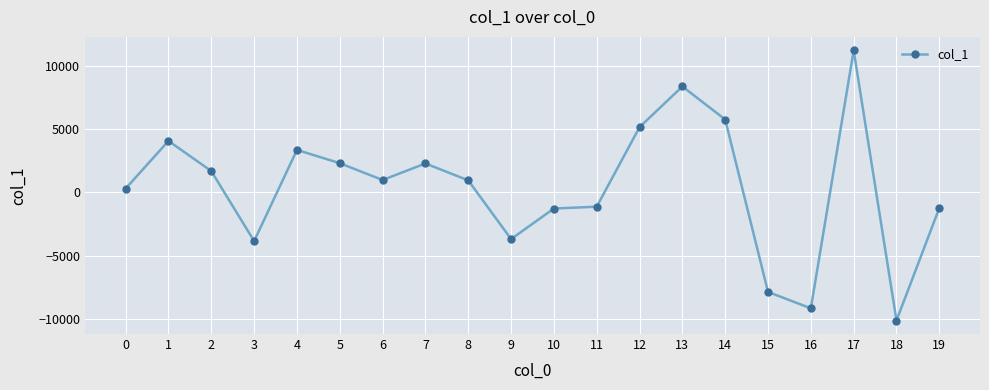

Which has a higher value, 18 or 15?

15